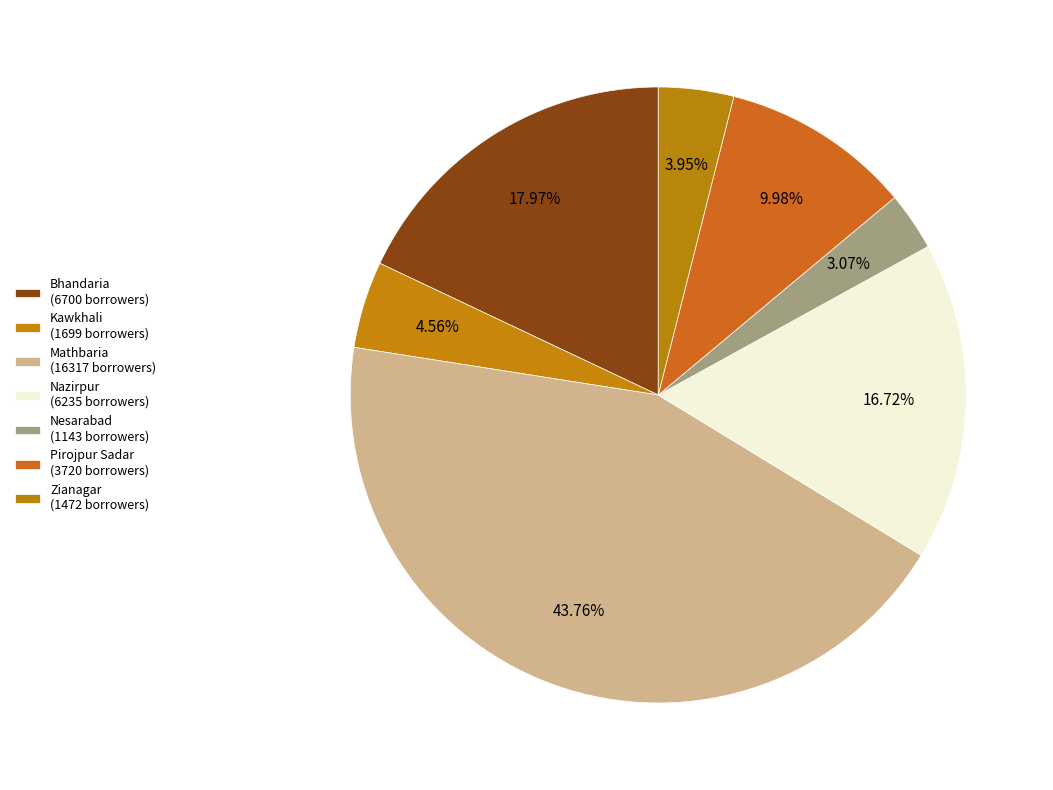

Does Zianagar account for over 50% of the chart?

No